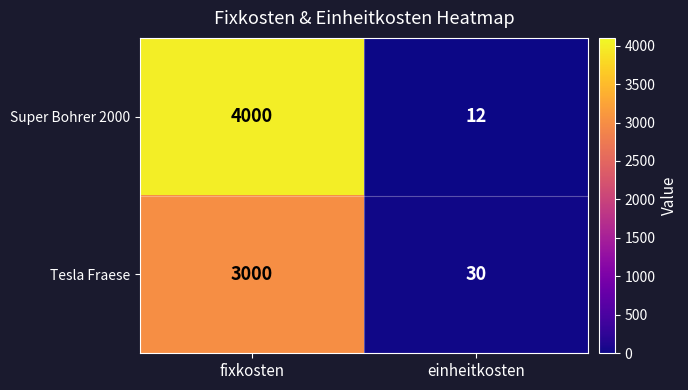

Reading right to left, transcribe all the data shown in this chart.

Super Bohrer 2000: einheitkosten=12	fixkosten=4000
Tesla Fraese: einheitkosten=30	fixkosten=3000